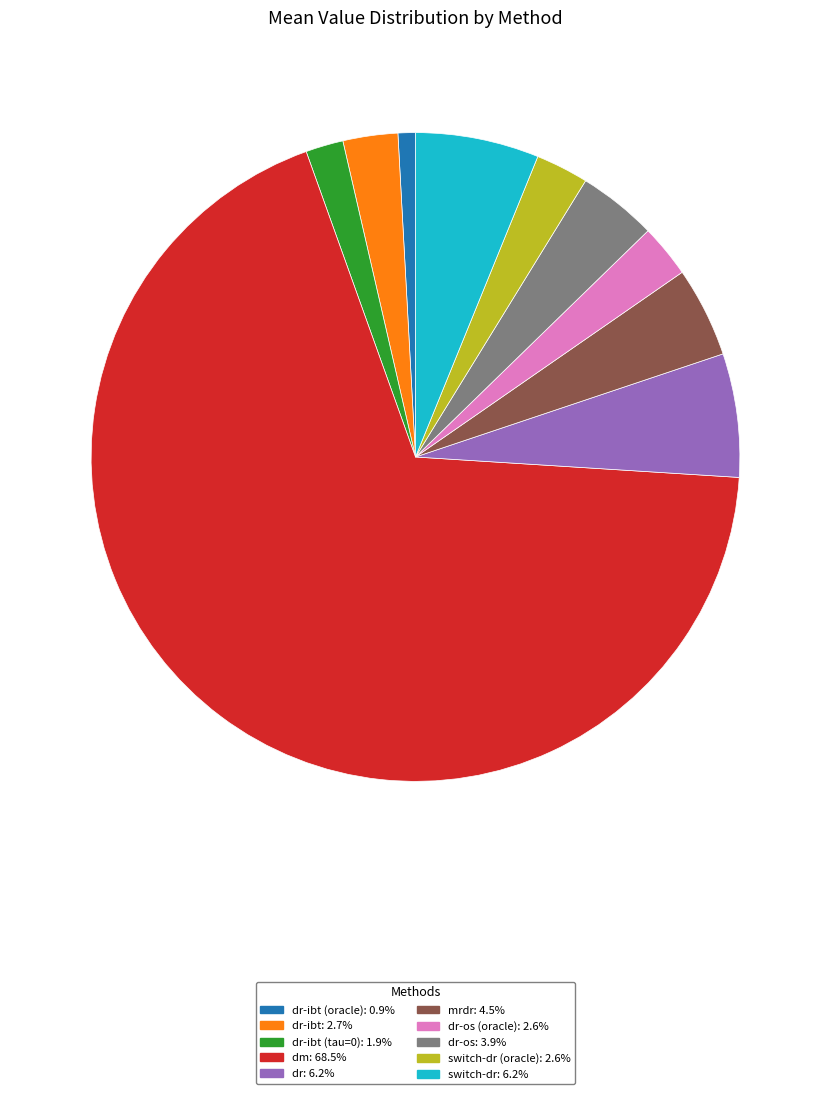

Combined, do dr-os (oracle): 2.6% and dm: 68.5% account for over 50%?

Yes